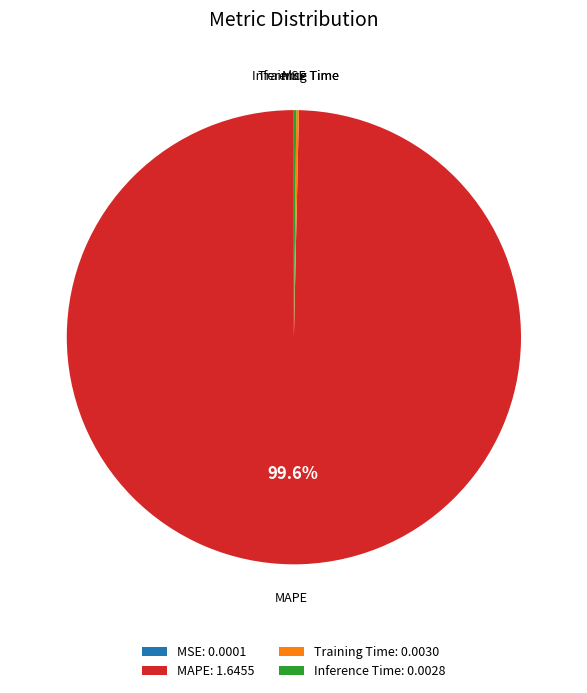

Which slice represents more than half of the pie?

MAPE